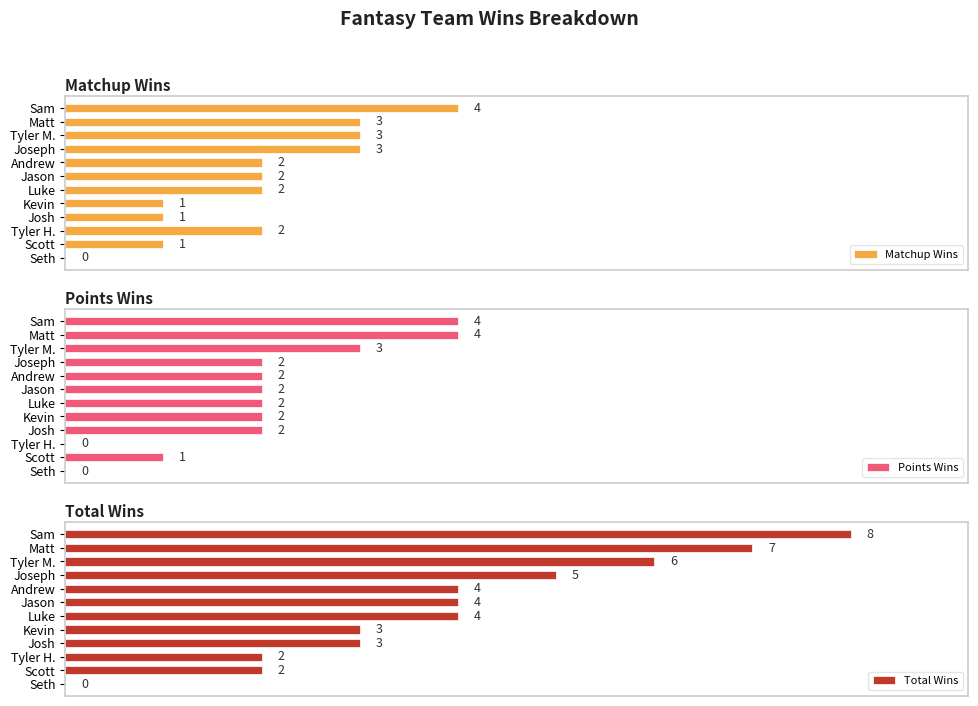

List the series in order of their peak value, highest first.

Total Wins, Matchup Wins, Points Wins